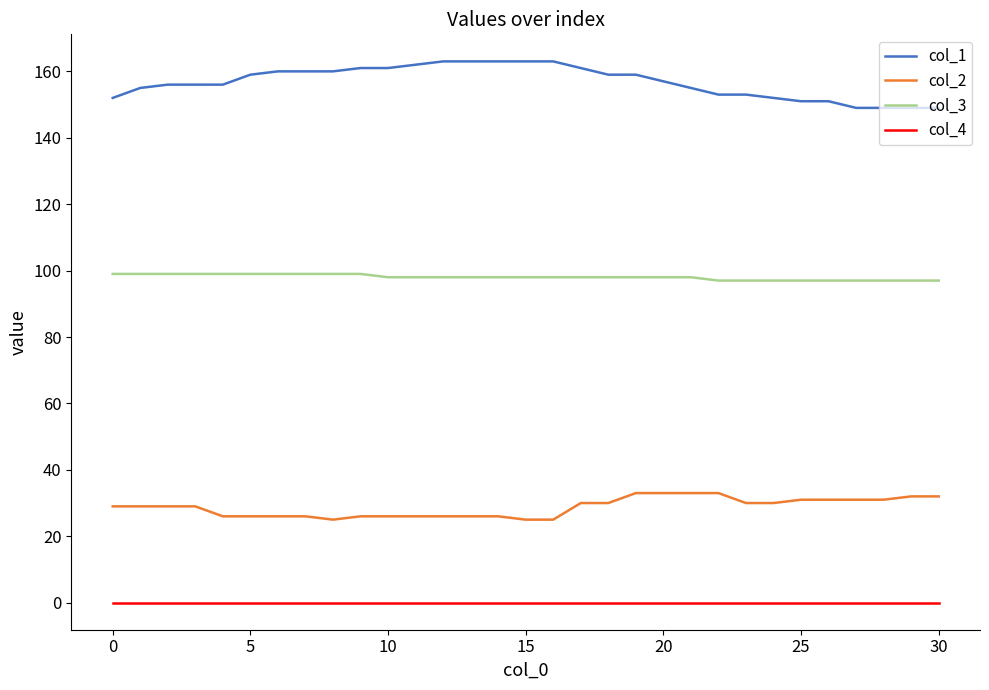

True or false: col_2 and col_3 cross at least once.

False